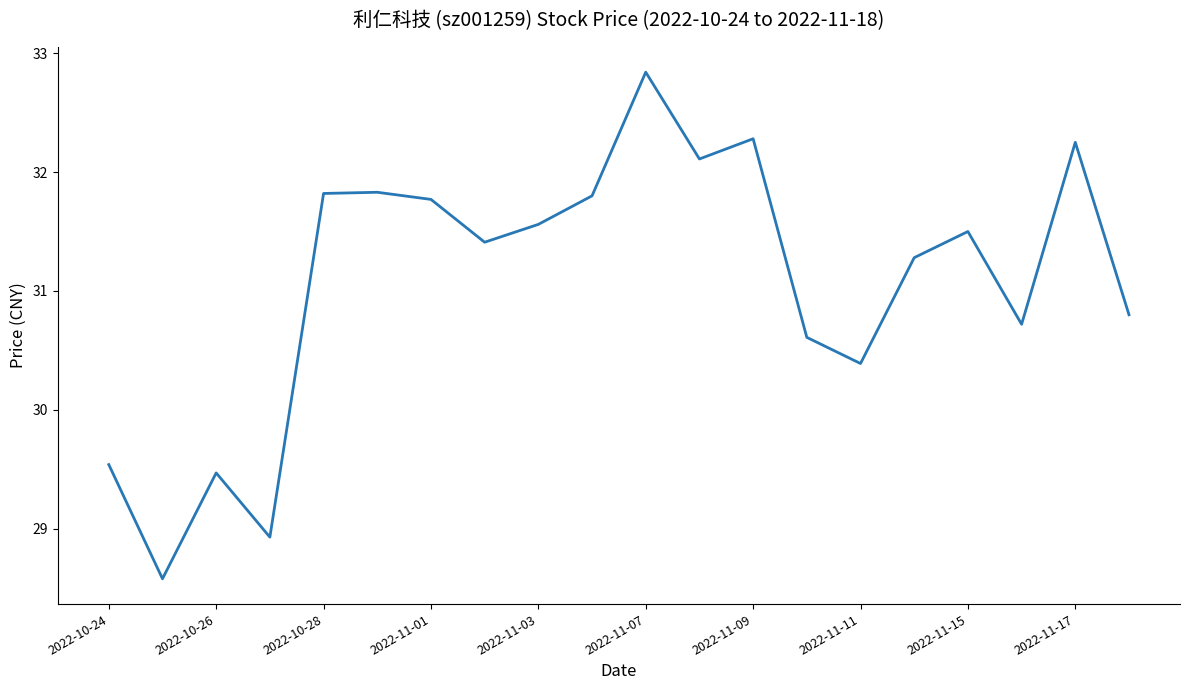

What is the difference between the maximum and minimum values?

4.3